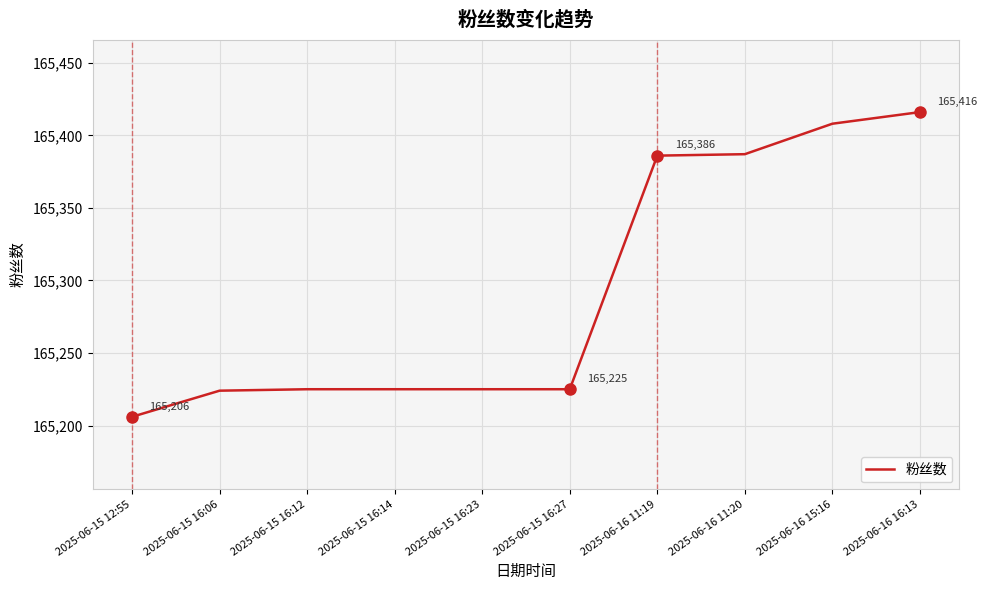

Which category has the lowest value across all series?

2025-06-15 12:55